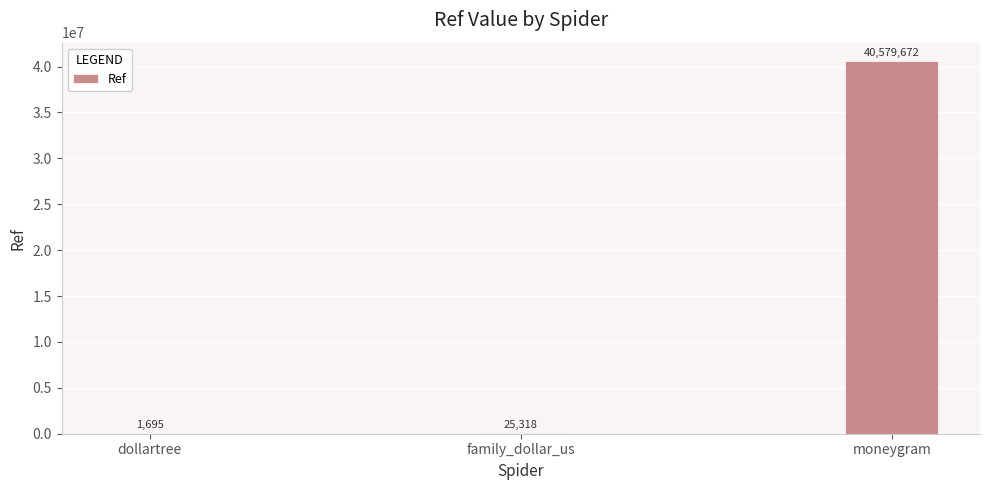

Between moneygram and dollartree, which is larger?

moneygram